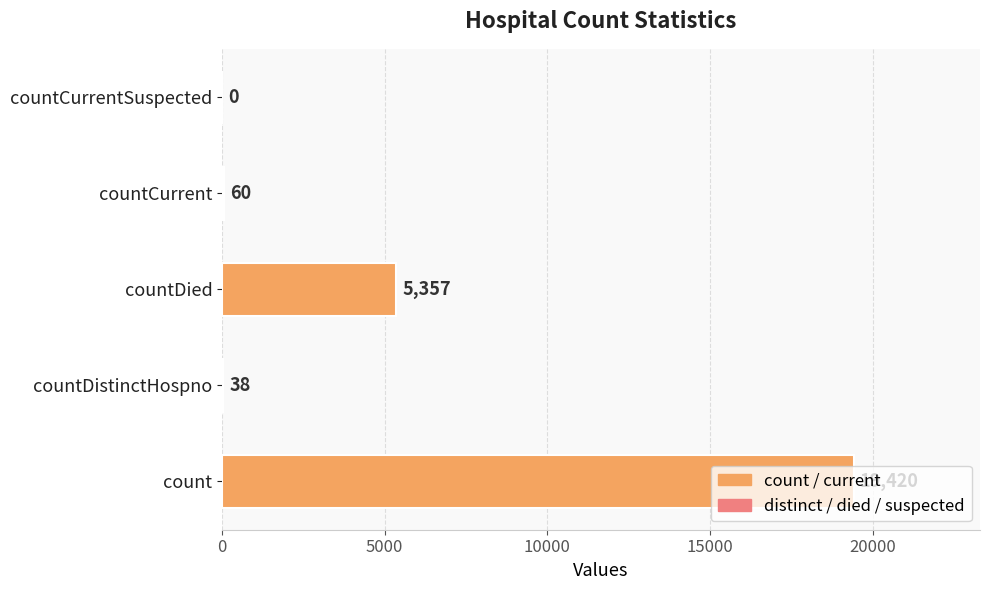

The chart shows a value of -11810 at countCurrentSuspected. True or false?

False